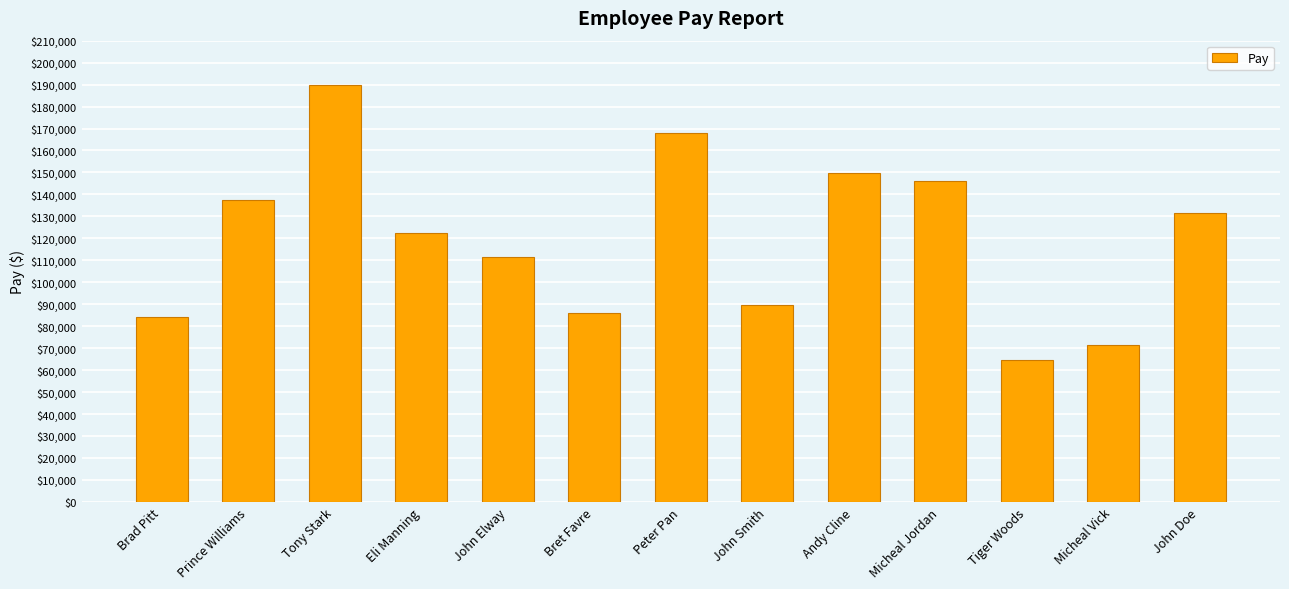

What is the change in value from Brad Pitt to Tiger Woods?

-19532